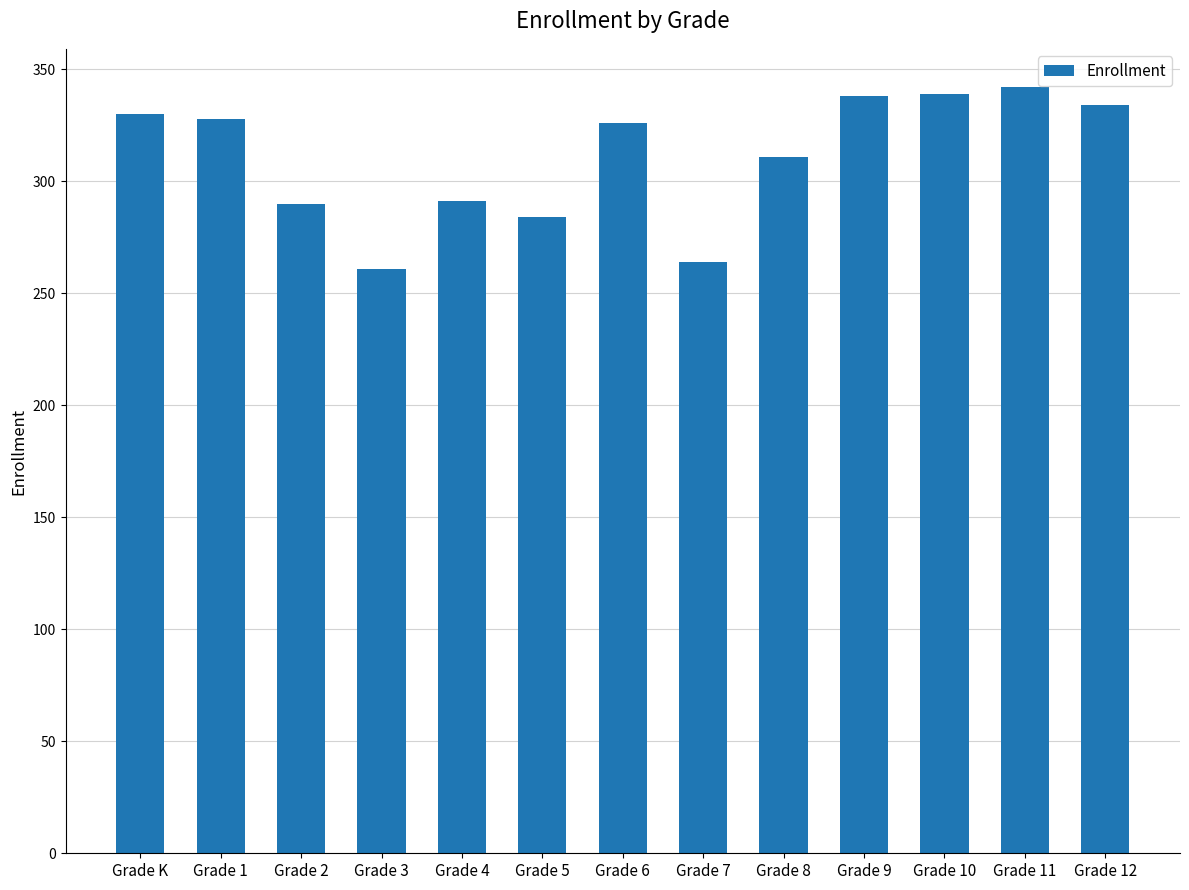

Where is the data nearest to the value 301?

Grade 4